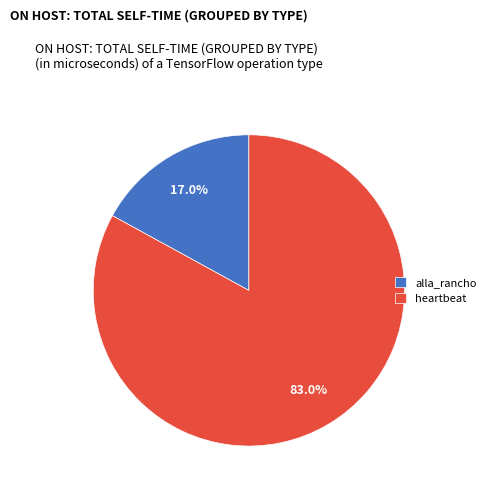

What is the largest slice in the pie chart?

heartbeat